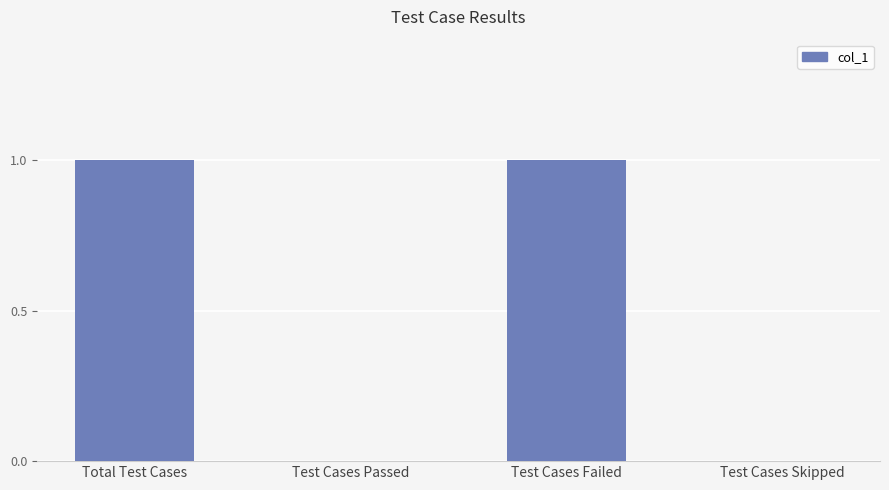

True or false: the data shows 0 at Test Cases Skipped.

True